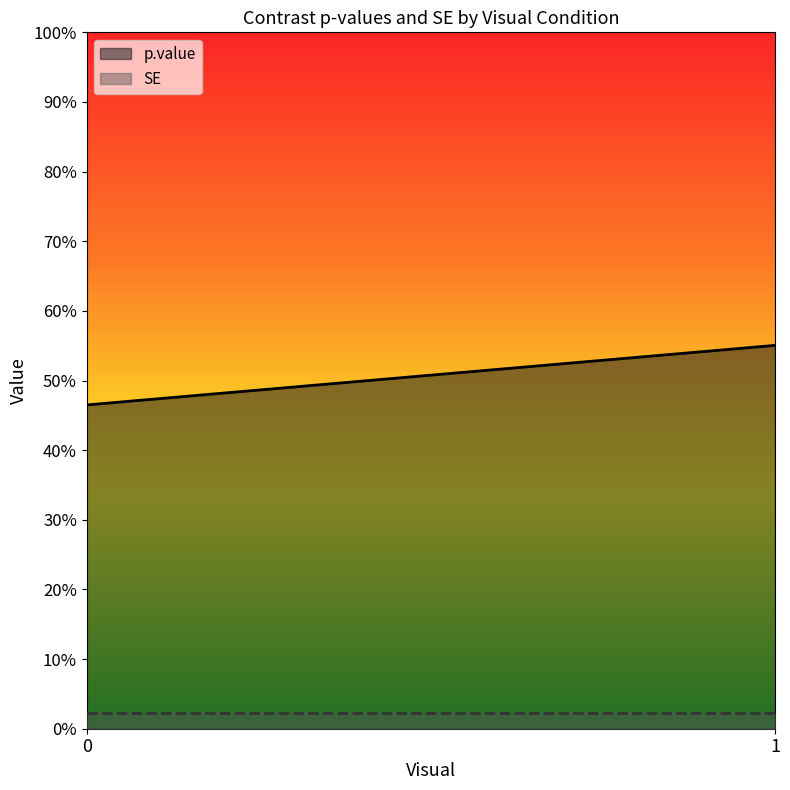

True or false: p.value has more than 2 interior local peaks.

False